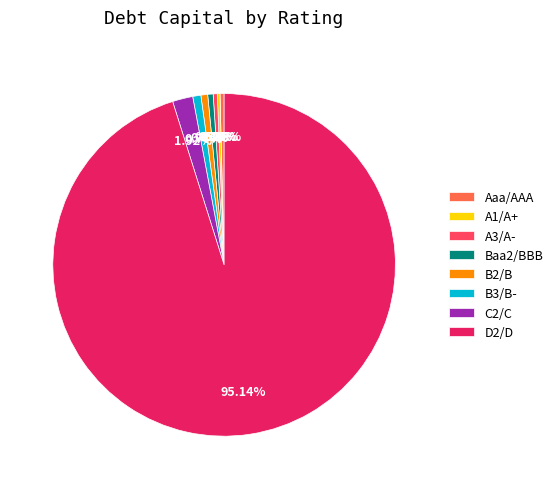

To the nearest percent, what percentage of the pie is B2/B?

1%